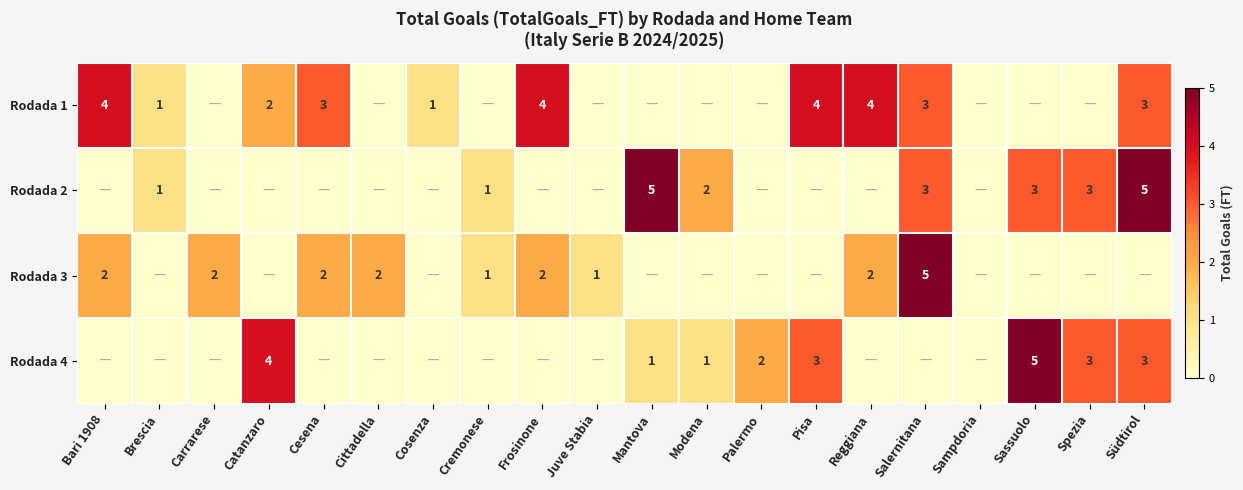

Is it true that Rodada 1 equals 4 at Frosinone?

True